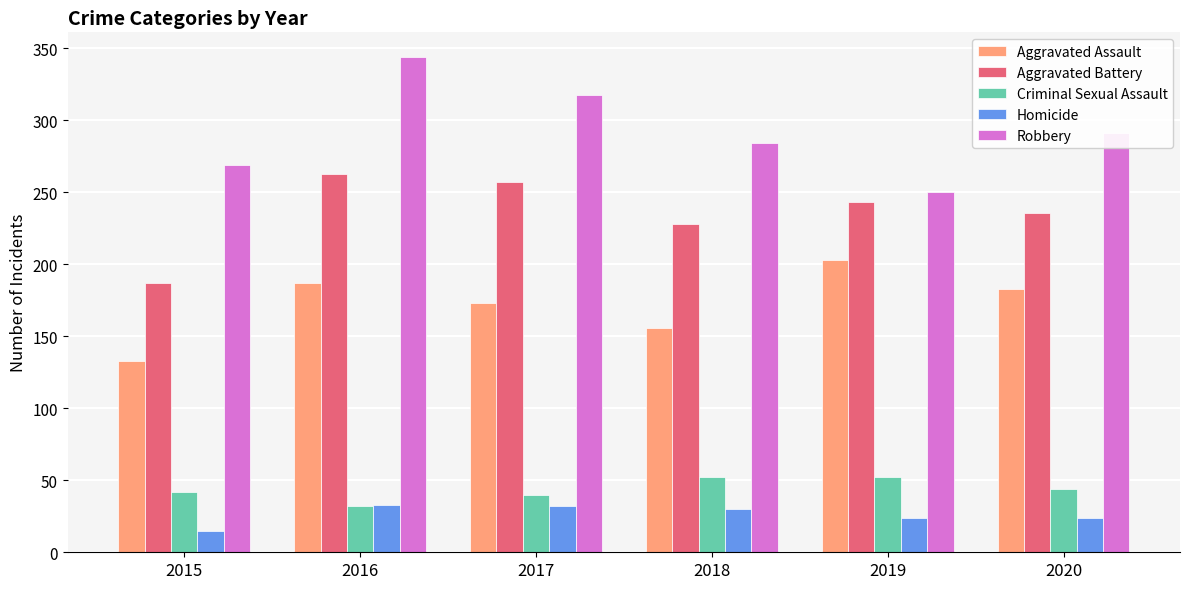

Which series has the largest range (max minus min)?

Robbery